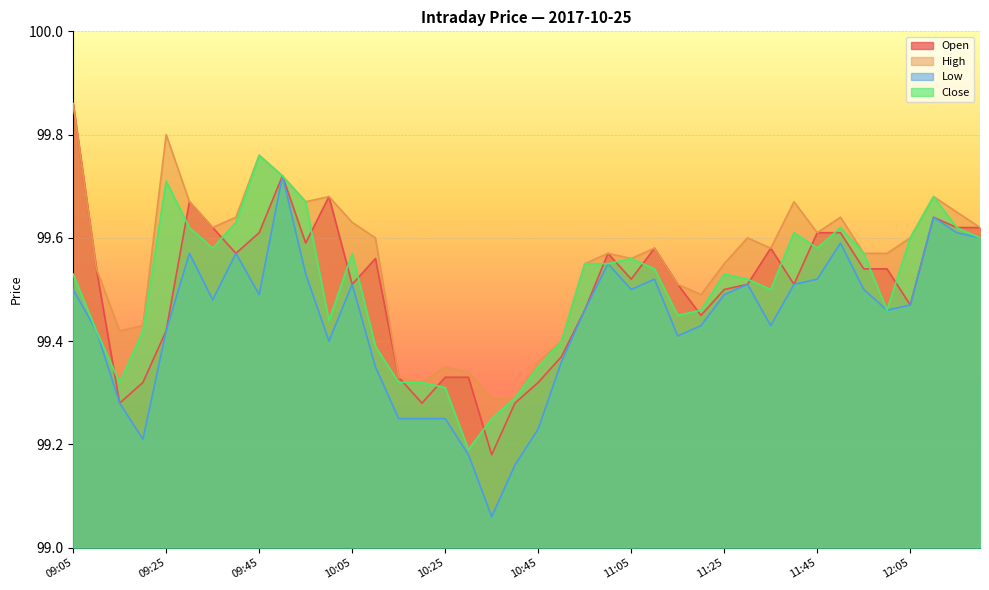

At which category does Close reach its first local peak?

09:25